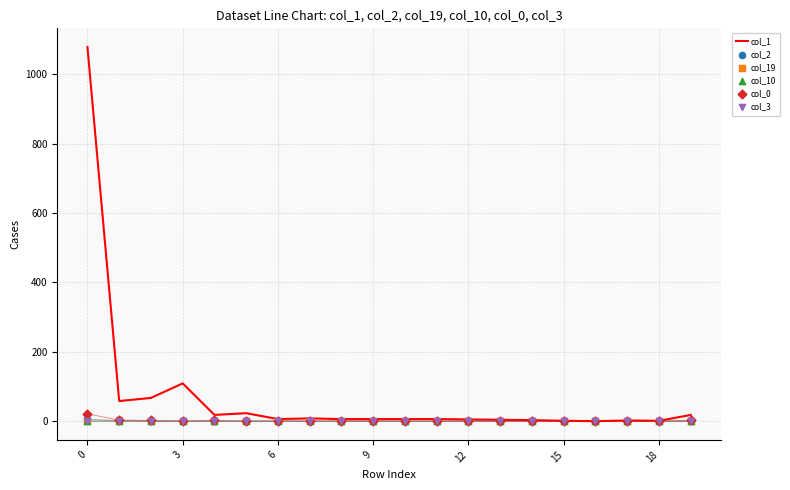

What are all the series names shown in the legend?

col_1, col_2, col_19, col_10, col_0, col_3